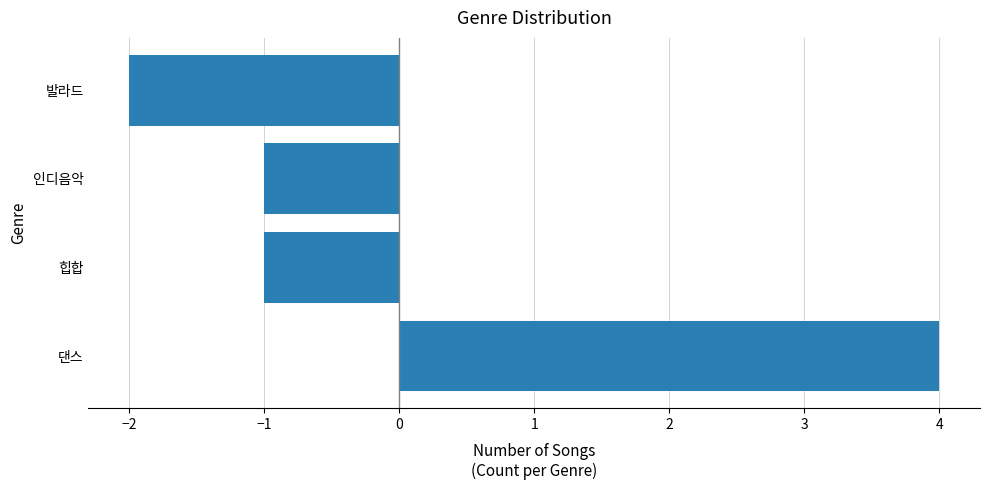

Reading bottom to top, extract all data points from this chart.

4	-1	-1	-2